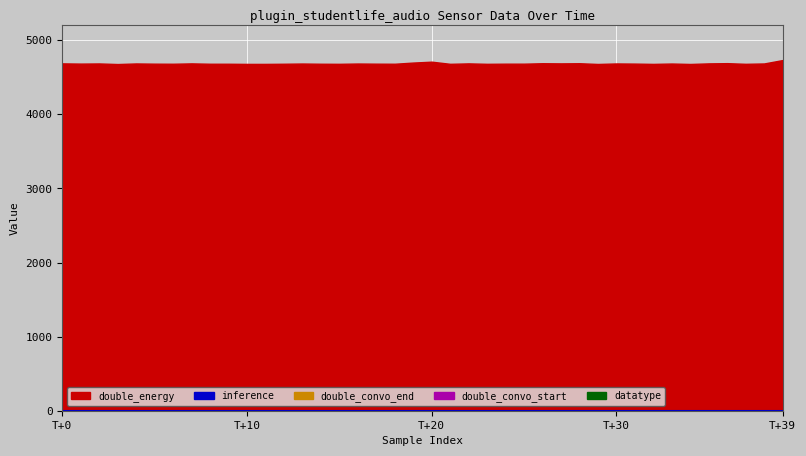

Which has a higher value, 16 or 27?

27